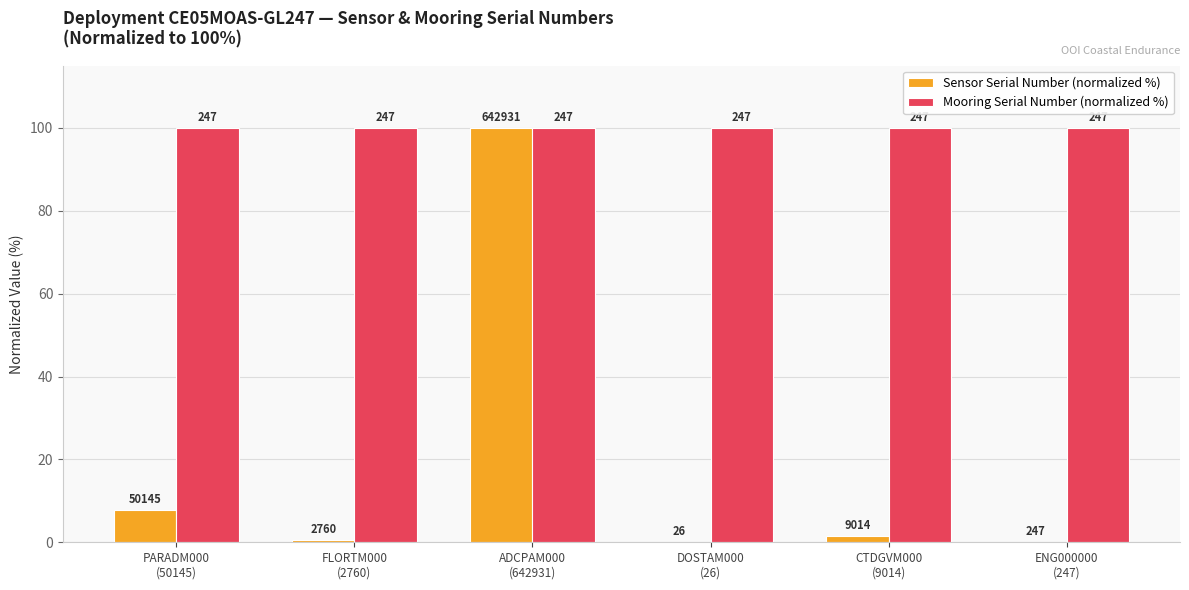

What is the maximum value shown in the chart?

100.0